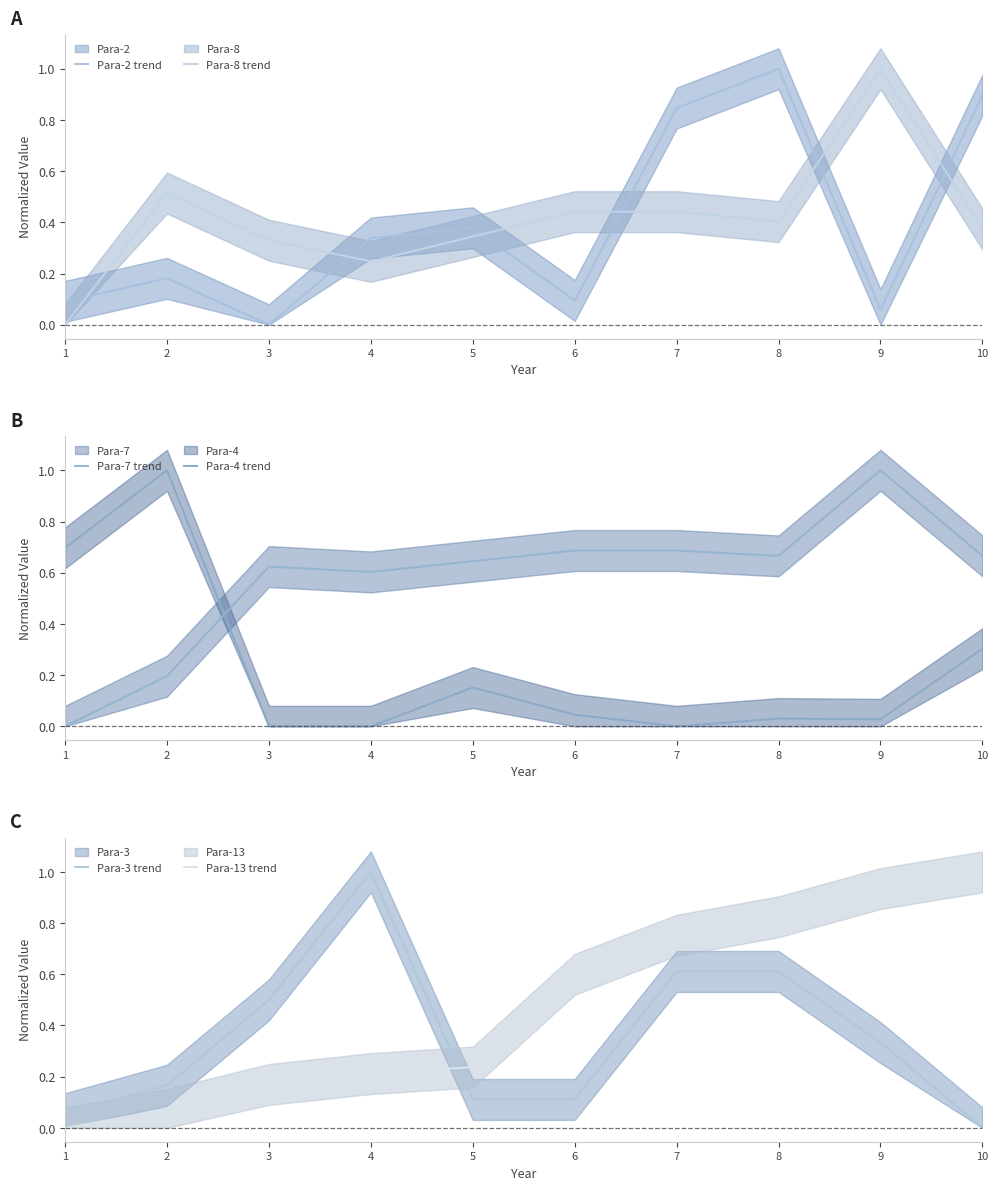

Reading left to right, extract all data points from this chart.

Para-2 trend: 1=0.1	2=0.2	3=0.0	4=0.3	5=0.4	6=0.1	7=0.8	8=1.0	9=0.1	10=0.9
Para-8 trend: 1=0.0	2=0.5	3=0.3	4=0.2	5=0.3	6=0.4	7=0.4	8=0.4	9=1.0	10=0.4
Para-7 trend: 1=0.0	2=0.2	3=0.6	4=0.6	5=0.6	6=0.7	7=0.7	8=0.7	9=1.0	10=0.7
Para-4 trend: 1=0.7	2=1.0	3=0.0	4=0.0	5=0.2	6=0.0	7=0.0	8=0.0	9=0.0	10=0.3
Para-3 trend: 1=0.1	2=0.2	3=0.5	4=1.0	5=0.1	6=0.1	7=0.6	8=0.6	9=0.3	10=0.0
Para-13 trend: 1=0.0	2=0.1	3=0.2	4=0.2	5=0.2	6=0.6	7=0.8	8=0.8	9=0.9	10=1.0